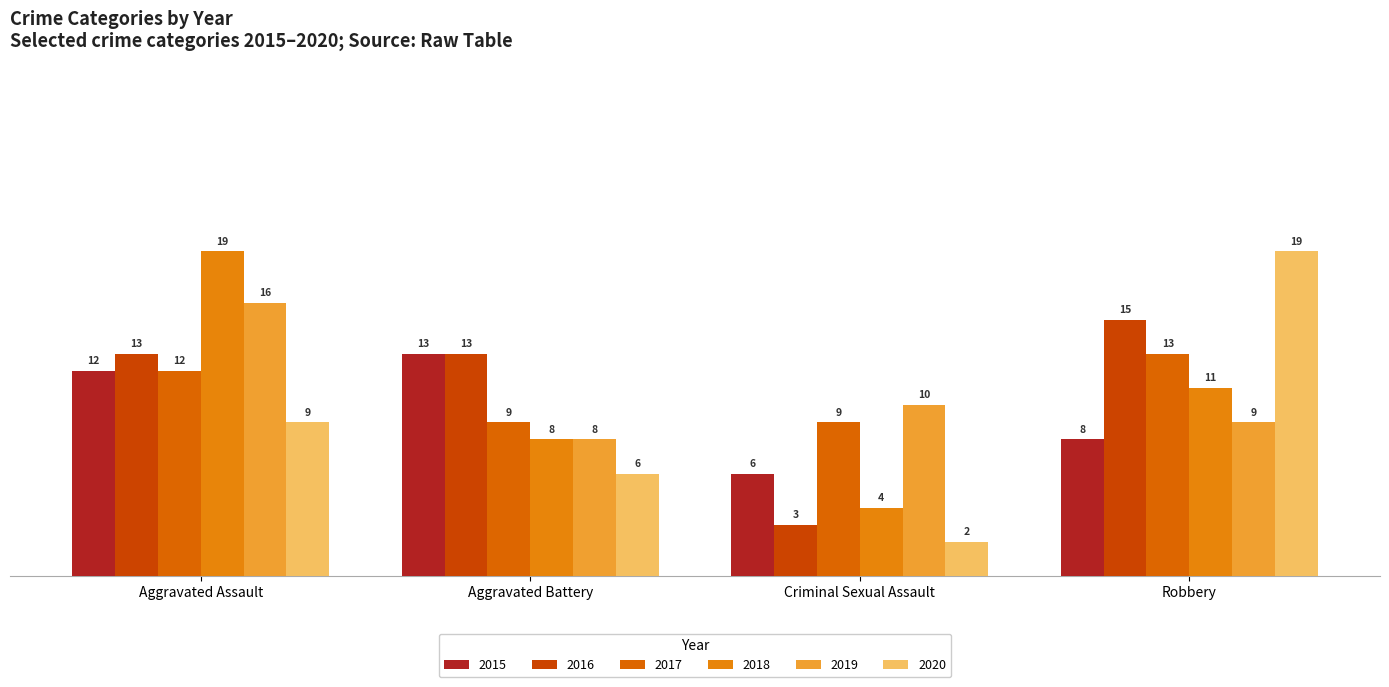

Is it true that 2018 equals 2 at Criminal Sexual Assault?

False